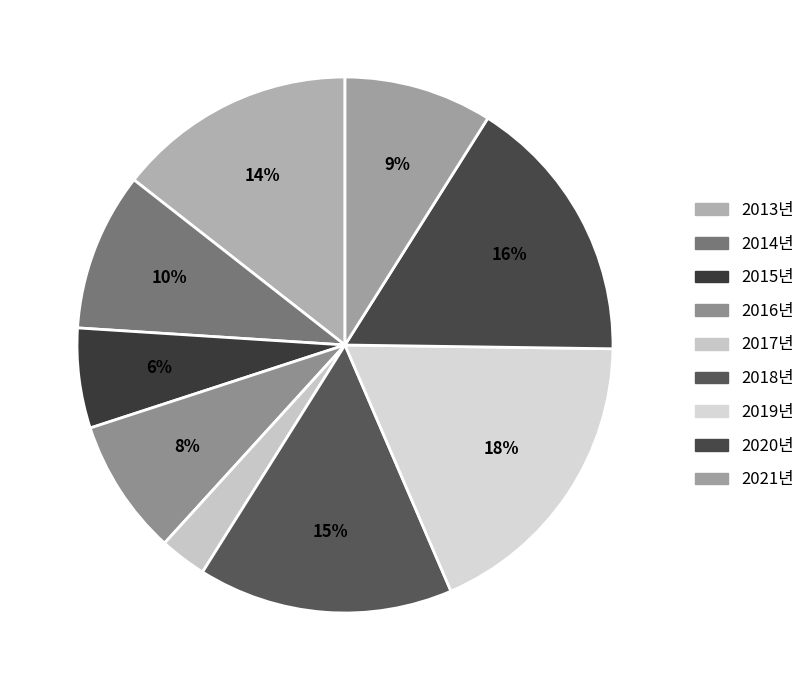

Rank the categories by value from highest to lowest.

2019년, 2020년, 2018년, 2013년, 2014년, 2021년, 2016년, 2015년, 2017년